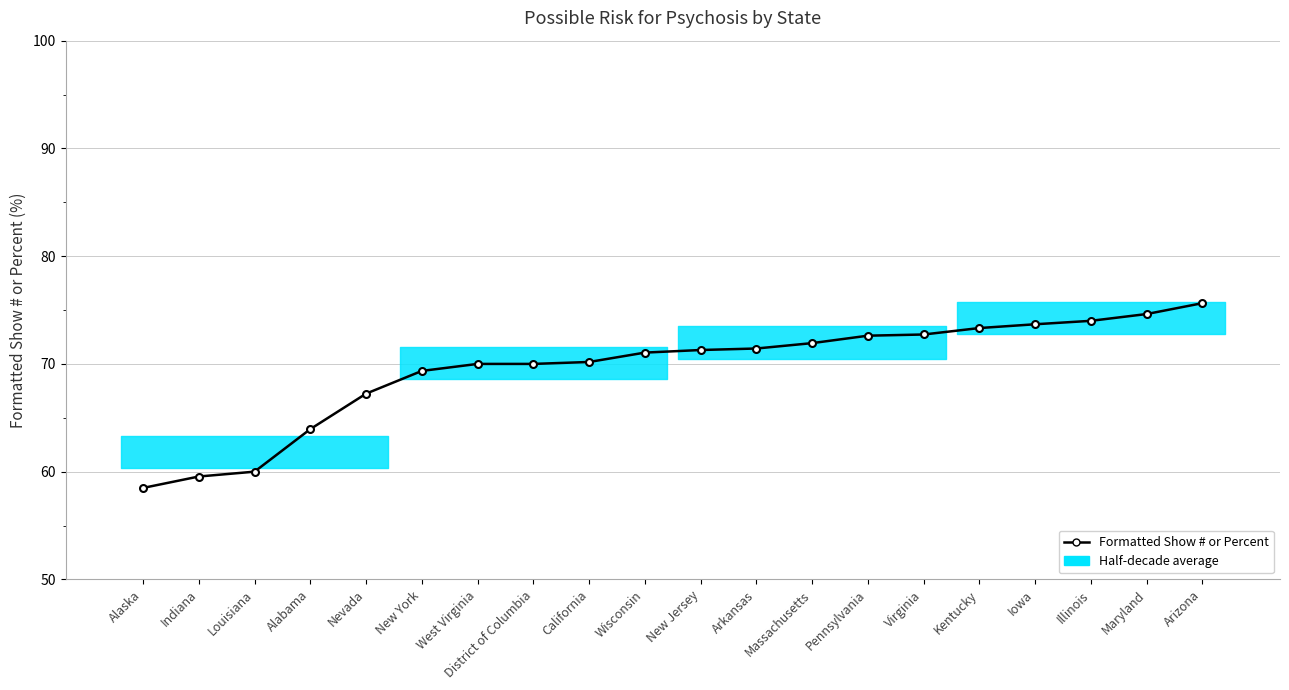

How many data points are less than 71?

9